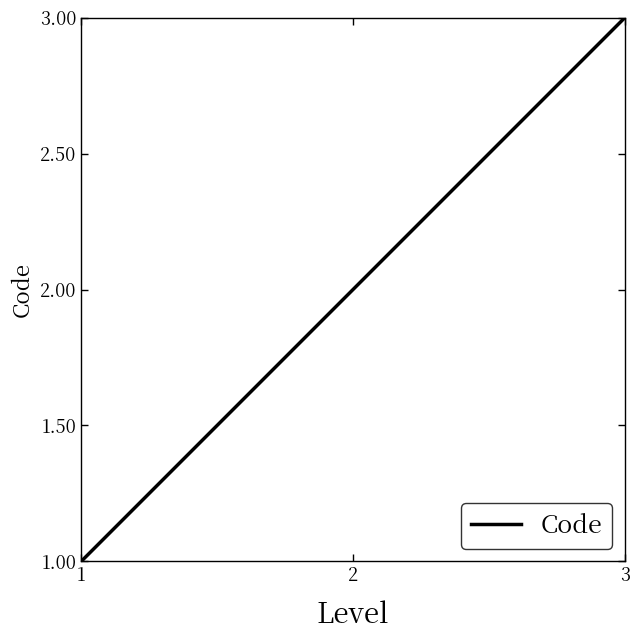

Reading left to right, transcribe all the data shown in this chart.

1=1	2=2	3=3